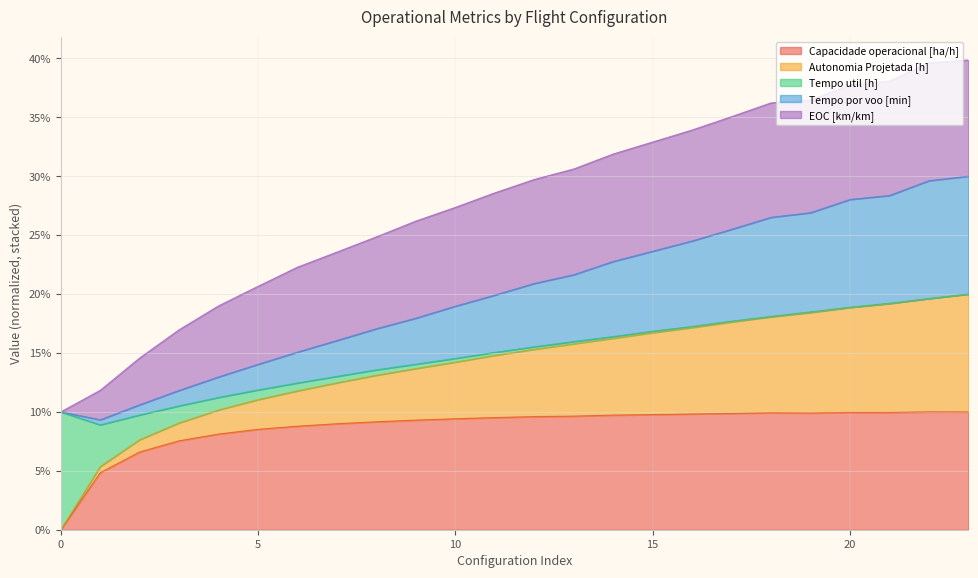

Does the chart display data point markers on the line(s)?

No